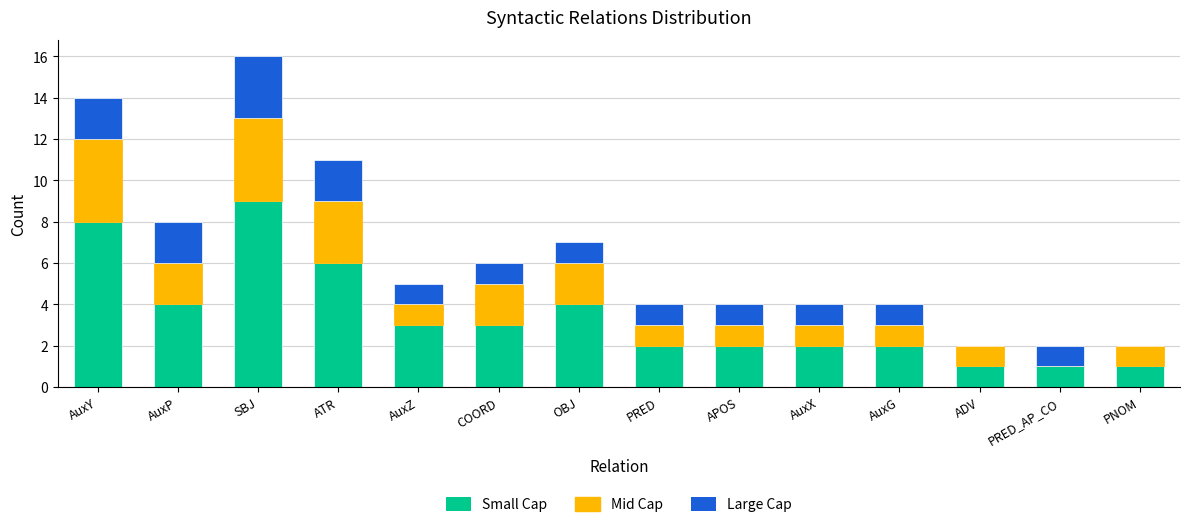

True or false: Small Cap has a value of 3 at APOS.

False